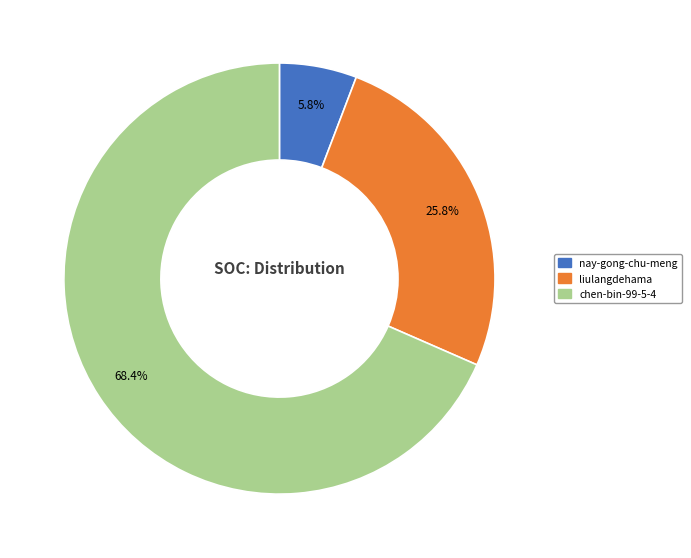

The liulangdehama slice represents 26% of the pie. True or false?

True